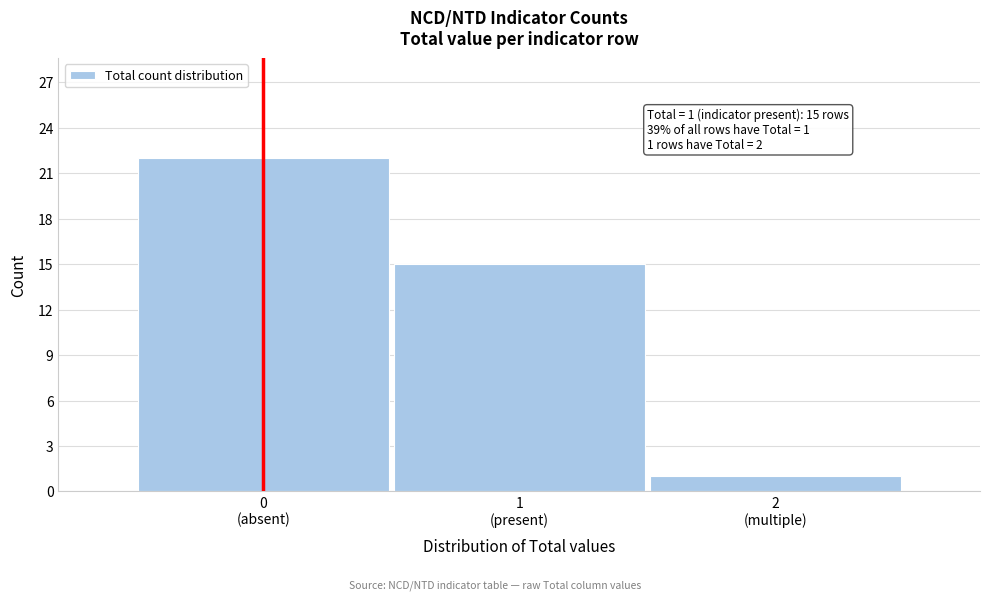

Reading left to right, transcribe all the data shown in this chart.

22	15	1